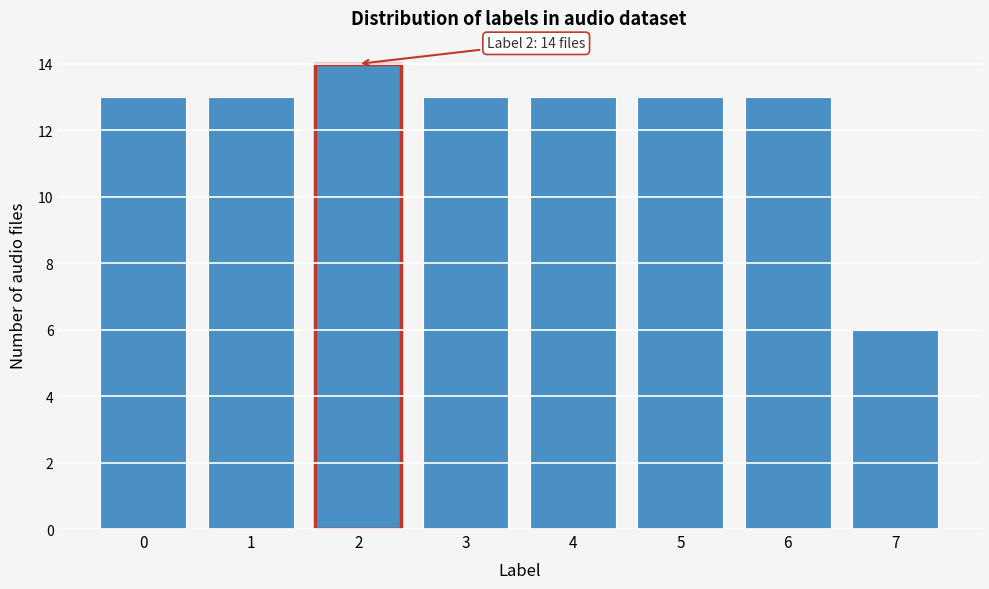

Which range on the x-axis has the tallest bar?

1.5 to 2.5